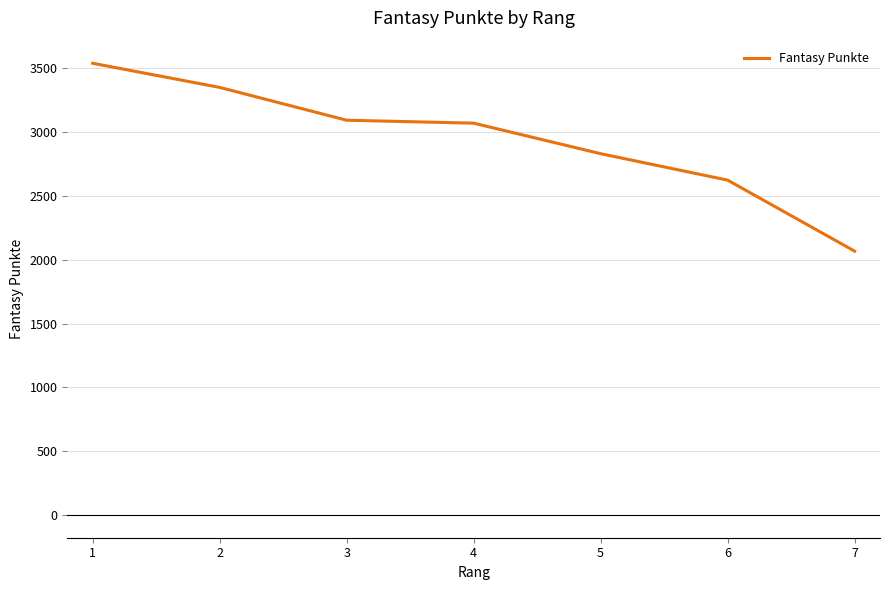

Which has a higher value, 6 or 4?

4